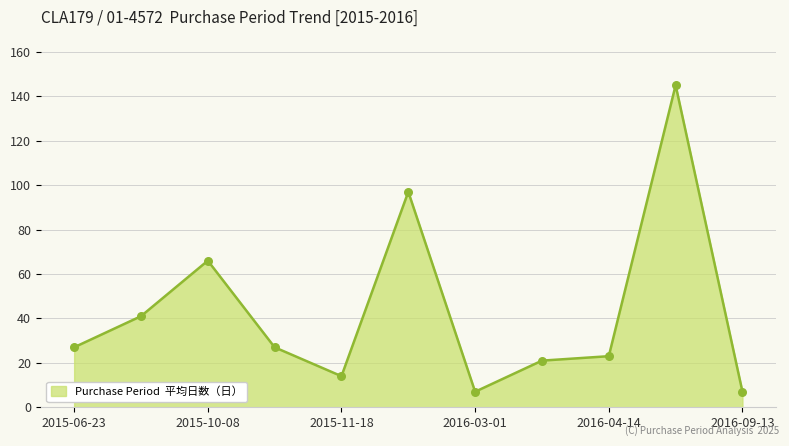

What is the greatest value displayed?

145